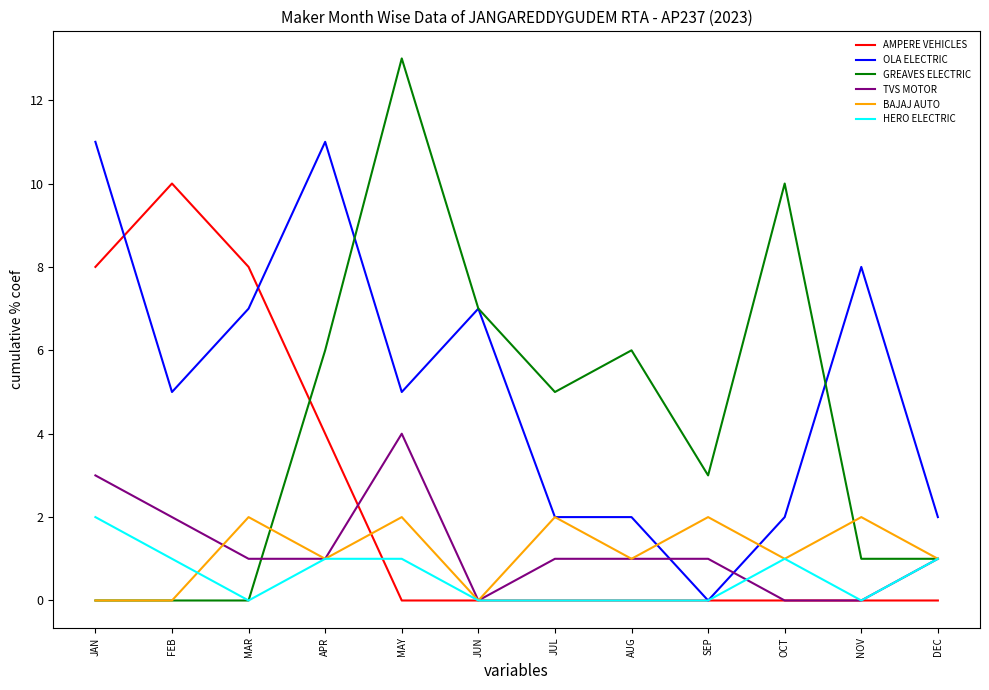

What is the greatest value displayed?

13